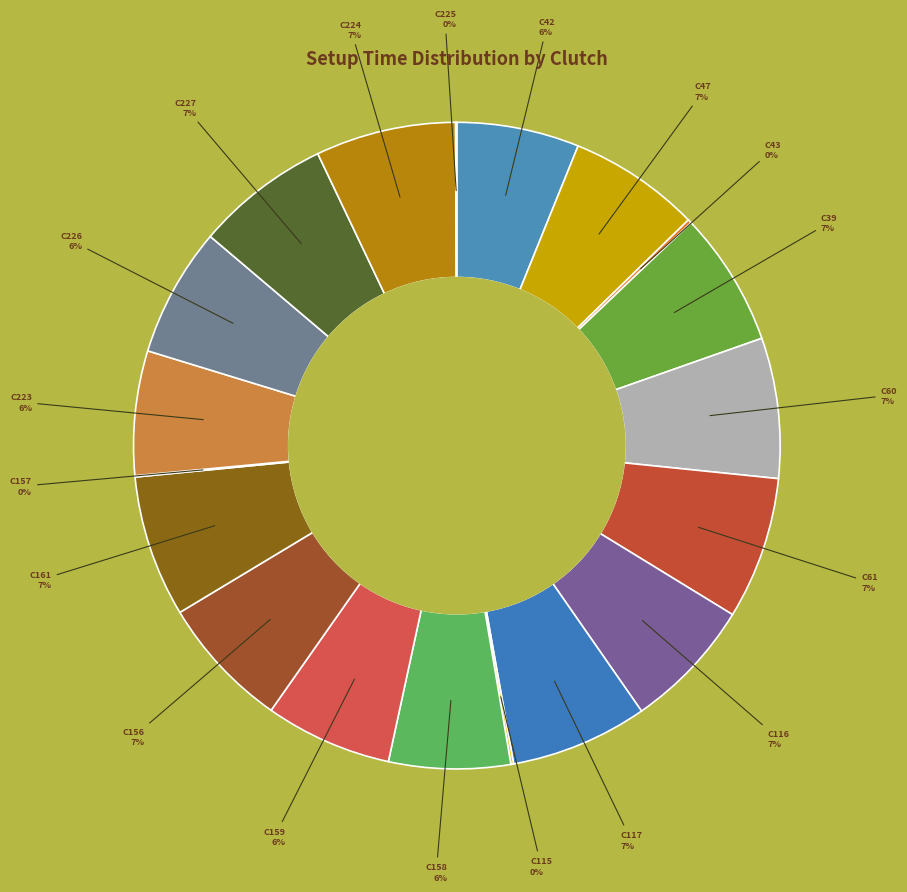

How many segments does this pie chart have?

19